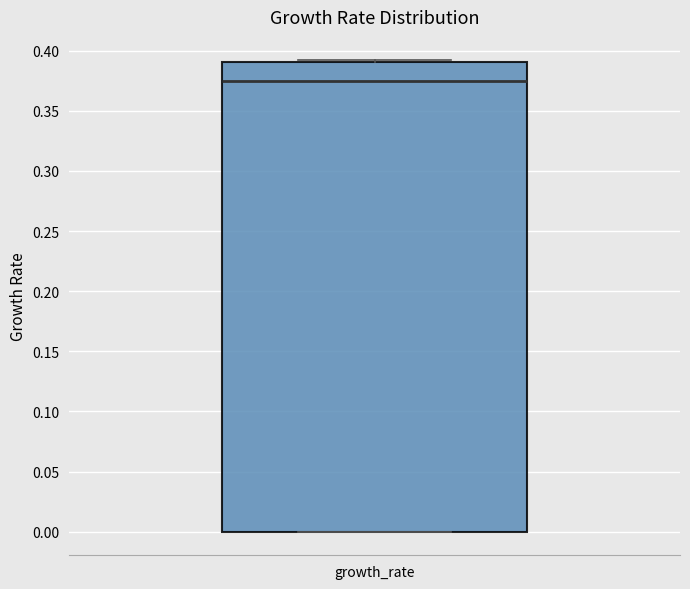

Transcribe this box plot: give where the median line is, the range the box spans, and where the two whiskers end, as read against the y-axis. The values are not printed on the chart, so give them approximately, as read against the axis.

median 0.375, box 0.000 to 0.390, whiskers 0.000 to 0.390